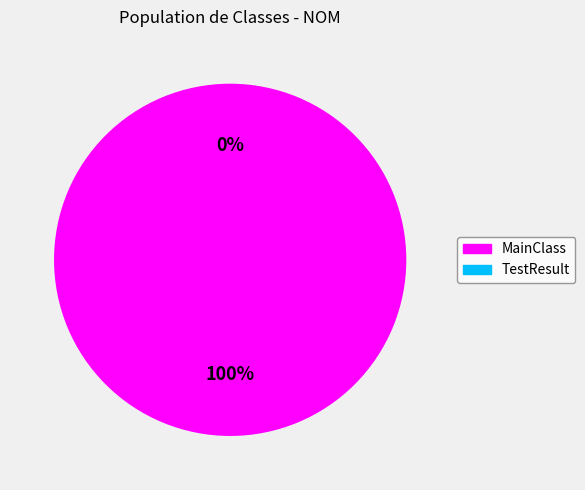

True or false: TestResult accounts for 0% of the total.

True